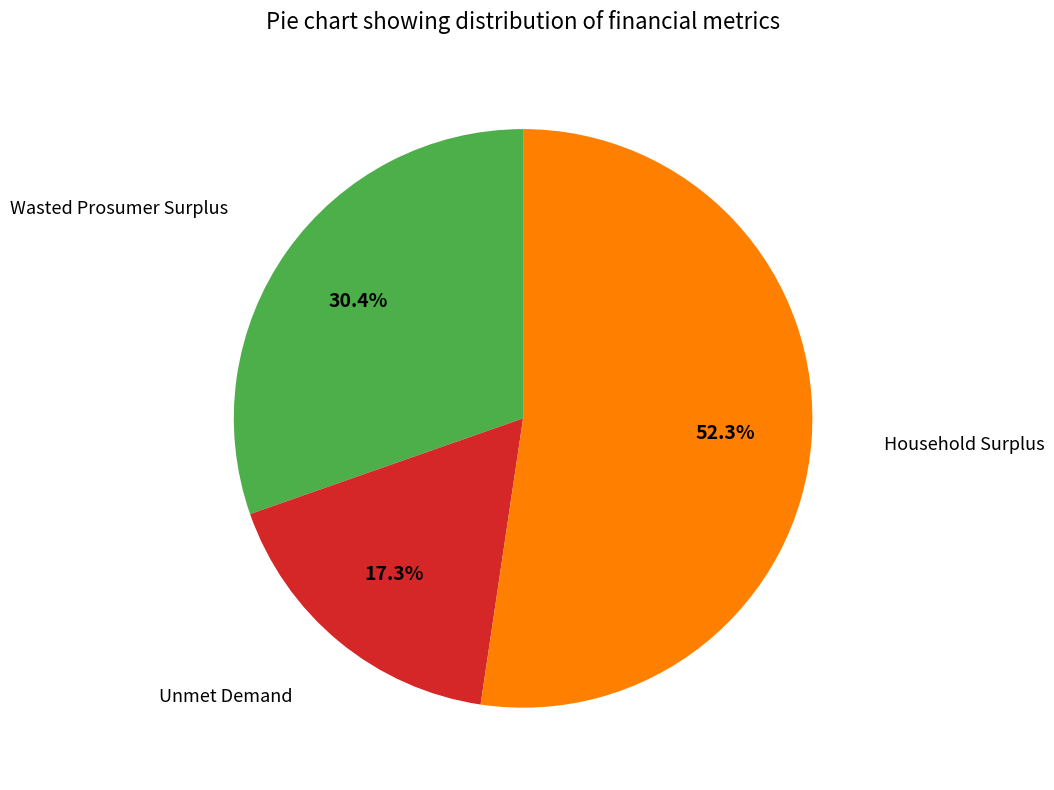

Is there any slice that represents more than half of the pie?

Yes